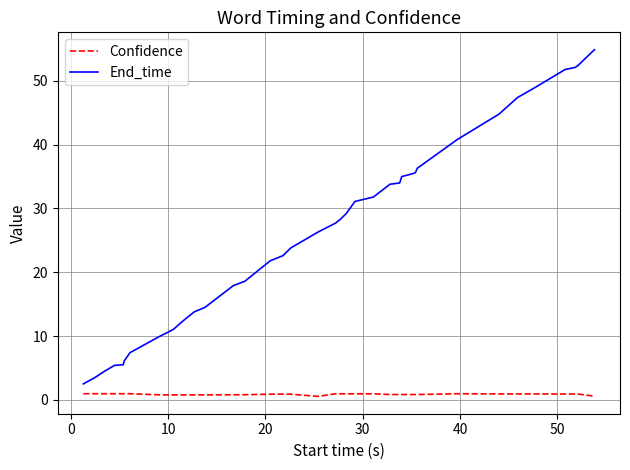

What is the maximum value shown in the chart?

54.9